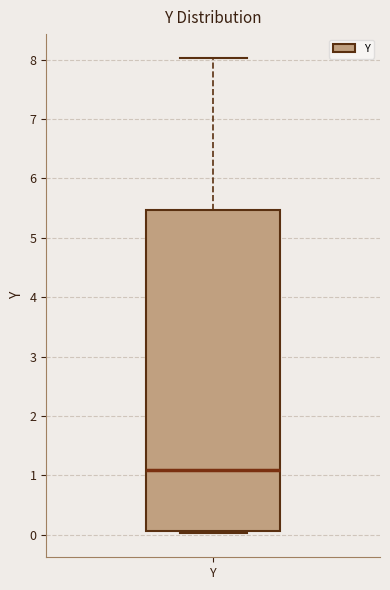

Transcribe this box plot: give where the median line is, the range the box spans, and where the two whiskers end, as read against the y-axis. The values are not printed on the chart, so give them approximately, as read against the axis.

median 1.1, box 0.1 to 5.5, whiskers 0.0 to 8.0